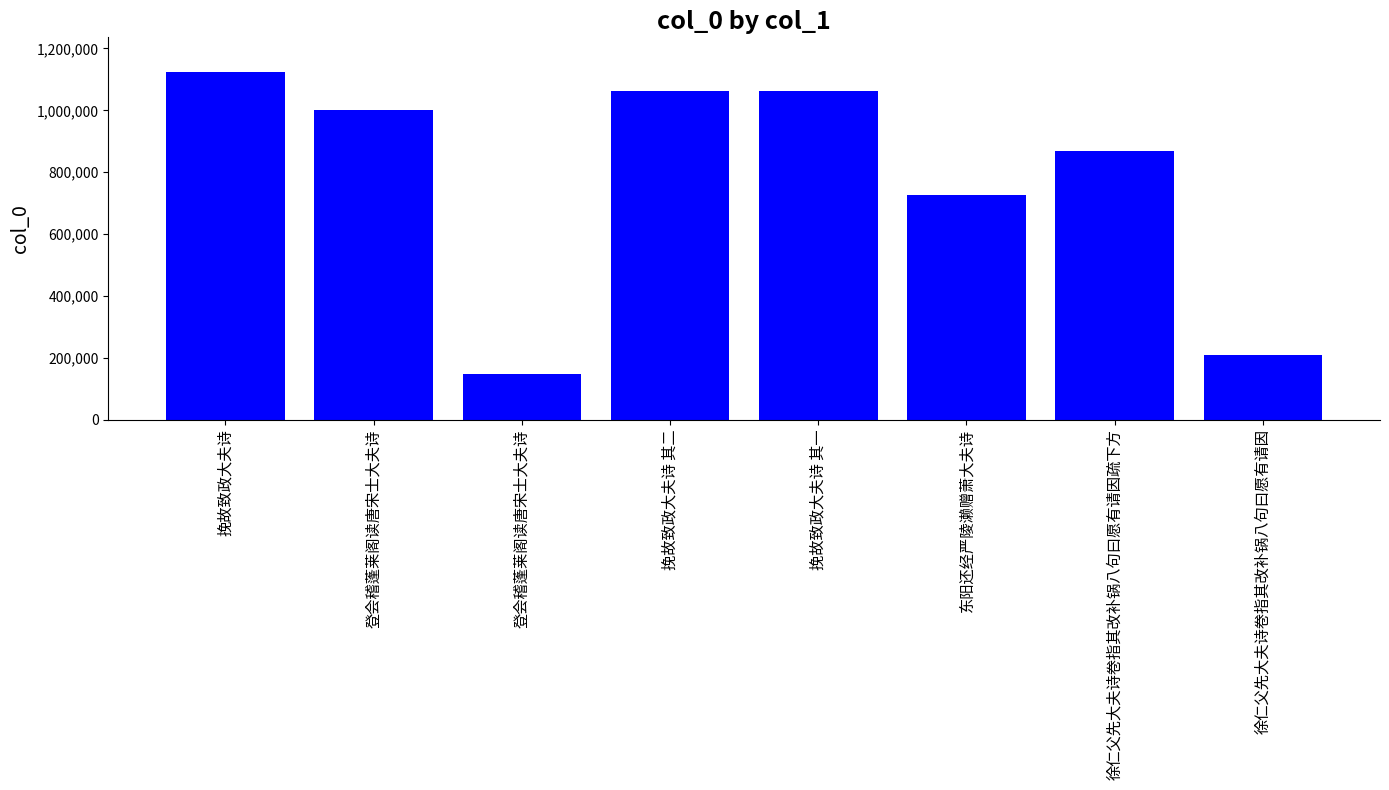

Count the number of categories in the chart.

8